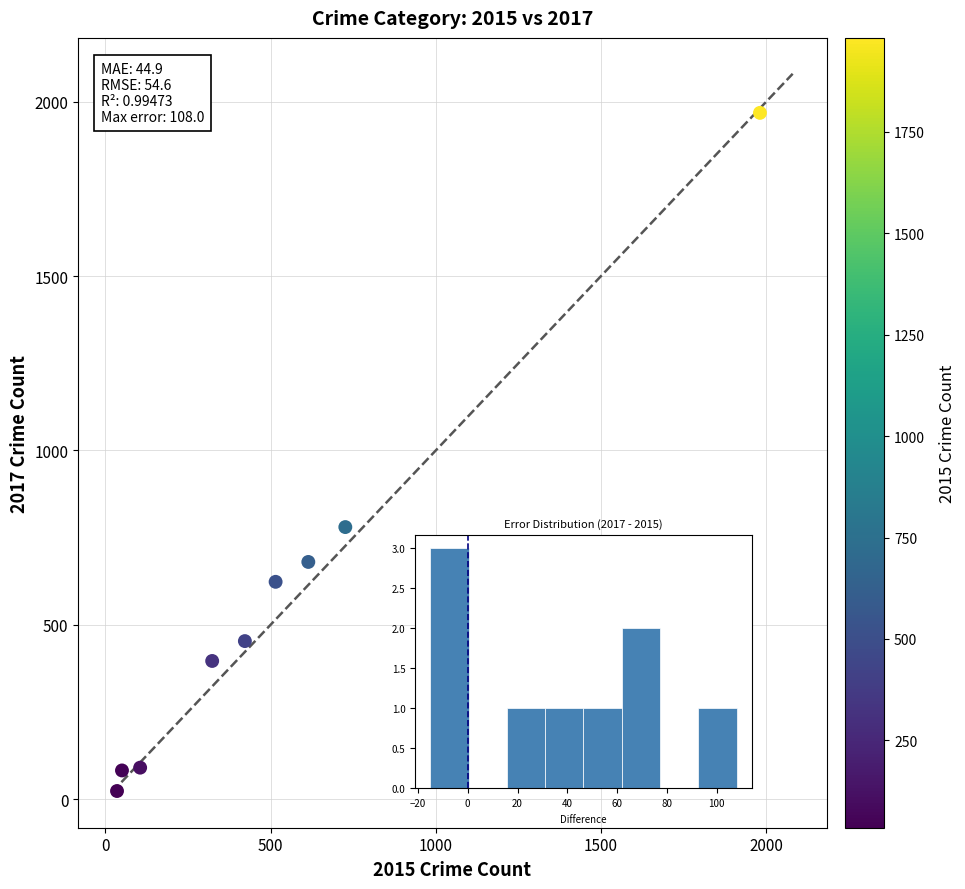

What Y value in the scatter plot is closest to 995?

780